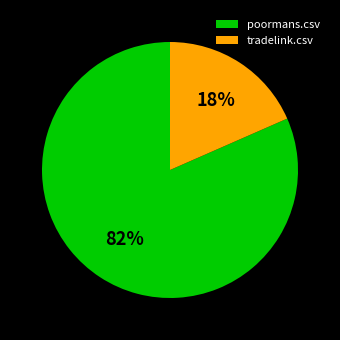

The tradelink.csv slice represents 8% of the pie. True or false?

False